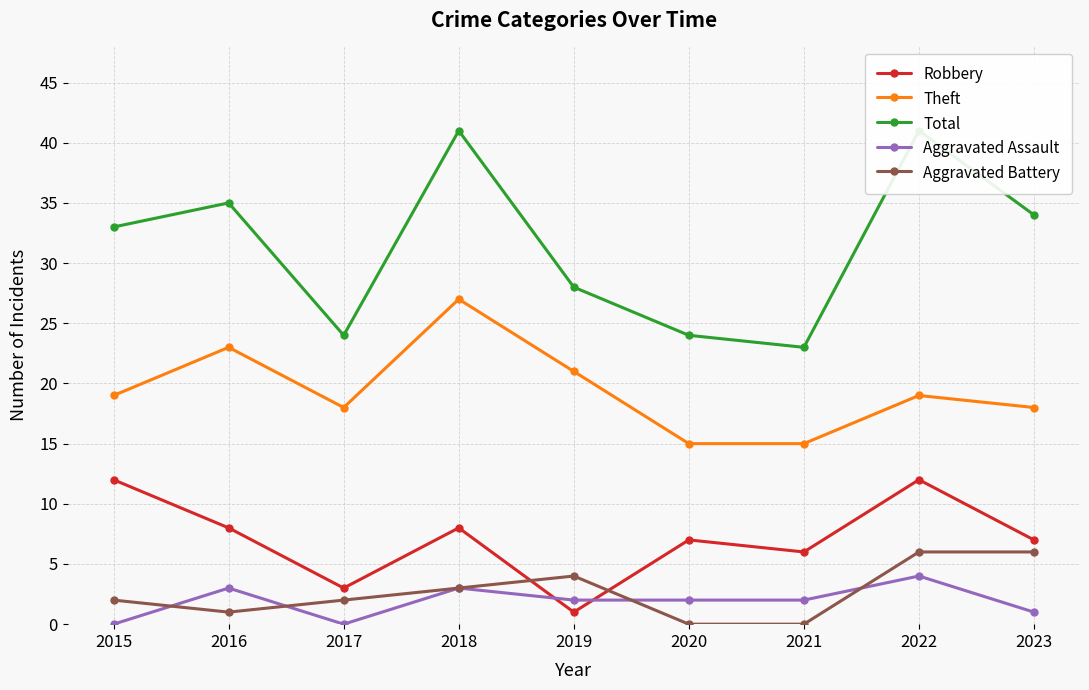

Does the chart display data point markers on the line(s)?

Yes